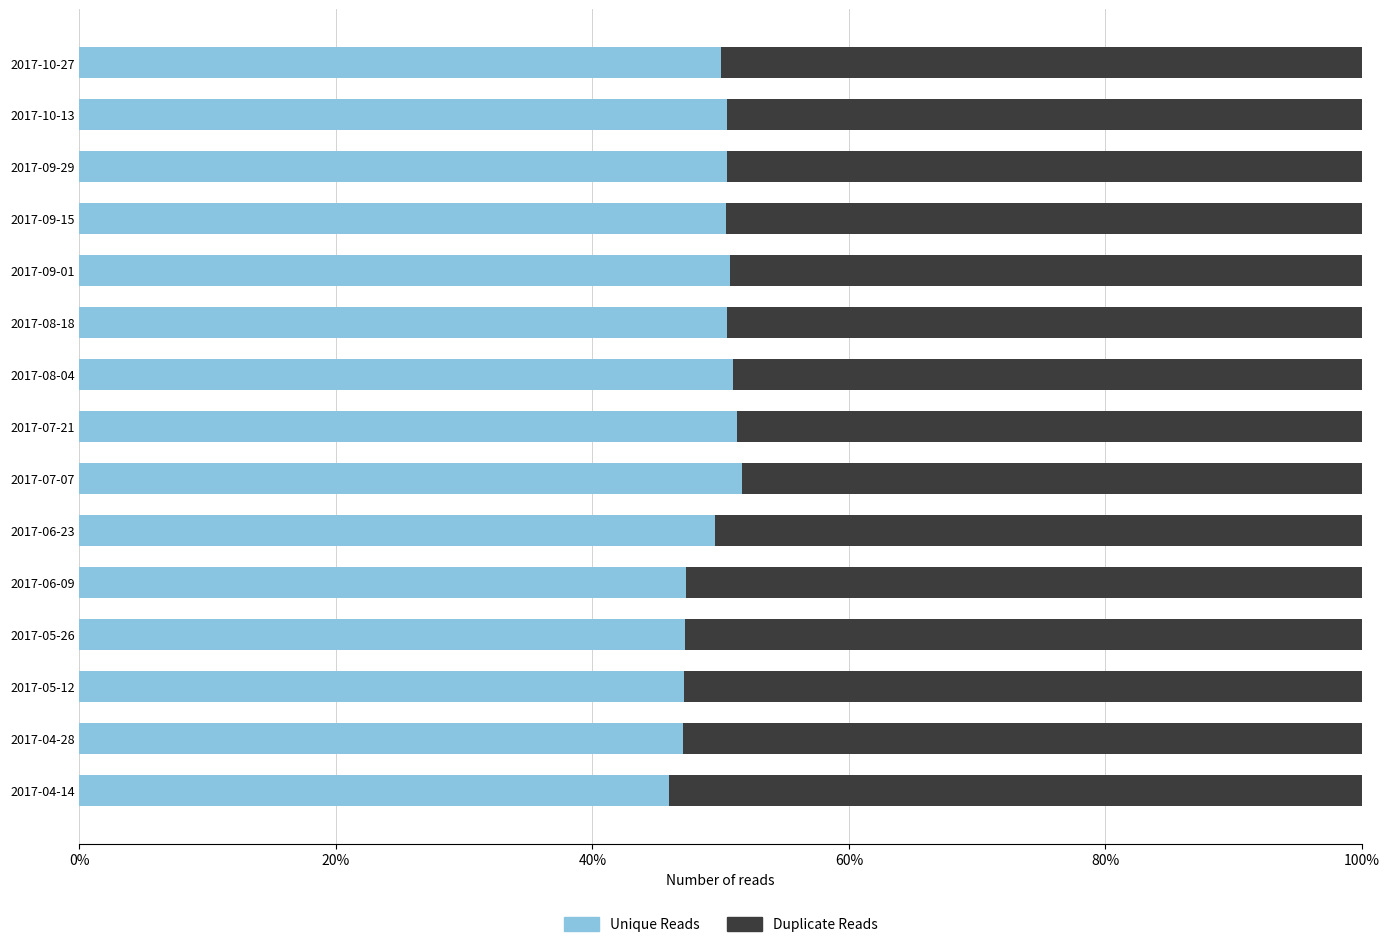

List the series in order of their overall mean, lowest first.

Unique Reads, Duplicate Reads